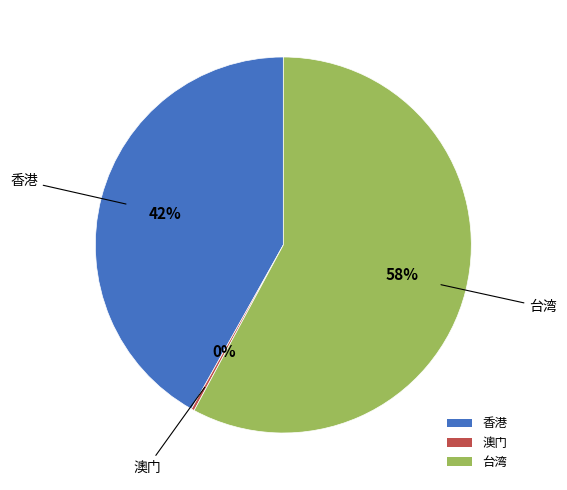

True or false: 台湾 accounts for 72% of the total.

False